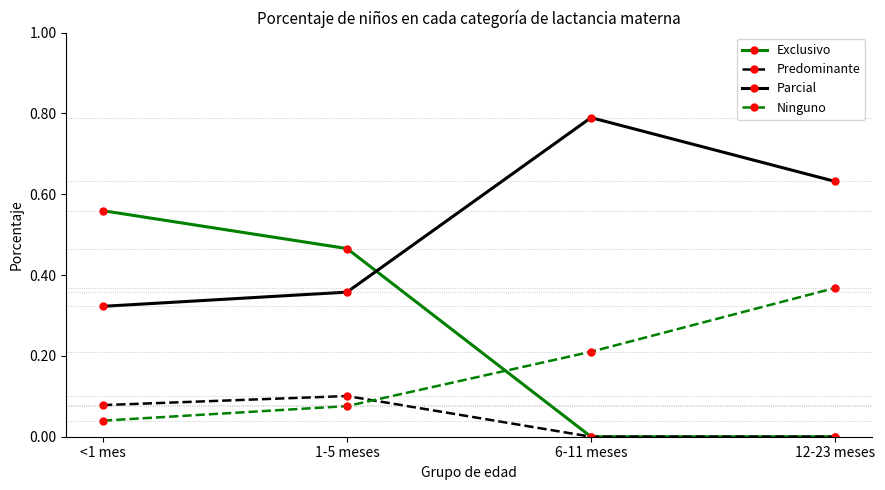

What is the label of the 2nd point from the left?

1-5 meses